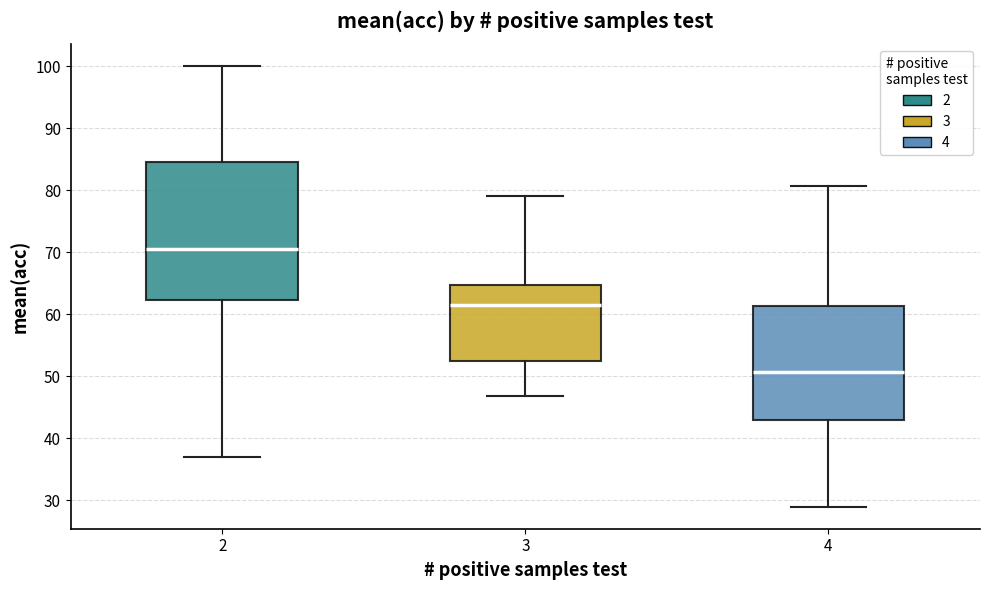

Reading left to right, read every box against the y-axis: the position of its median line, the range the box covers, and the ends of its whiskers. The values are not printed on the chart, so give them approximately, as read against the axis.

2: median 71, box 62 to 85, whiskers 37 to 100
3: median 62, box 53 to 65, whiskers 47 to 79
4: median 51, box 43 to 61, whiskers 29 to 81